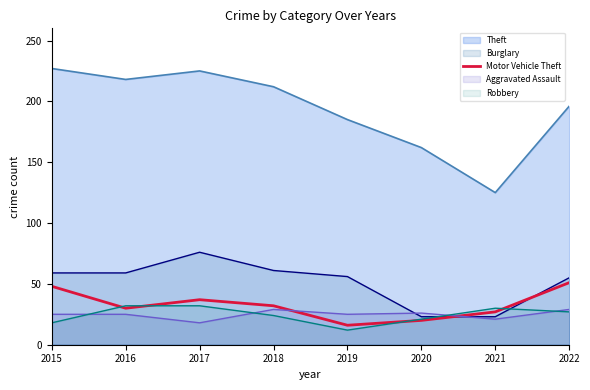

Is it true that Theft equals 218 at 2016?

True